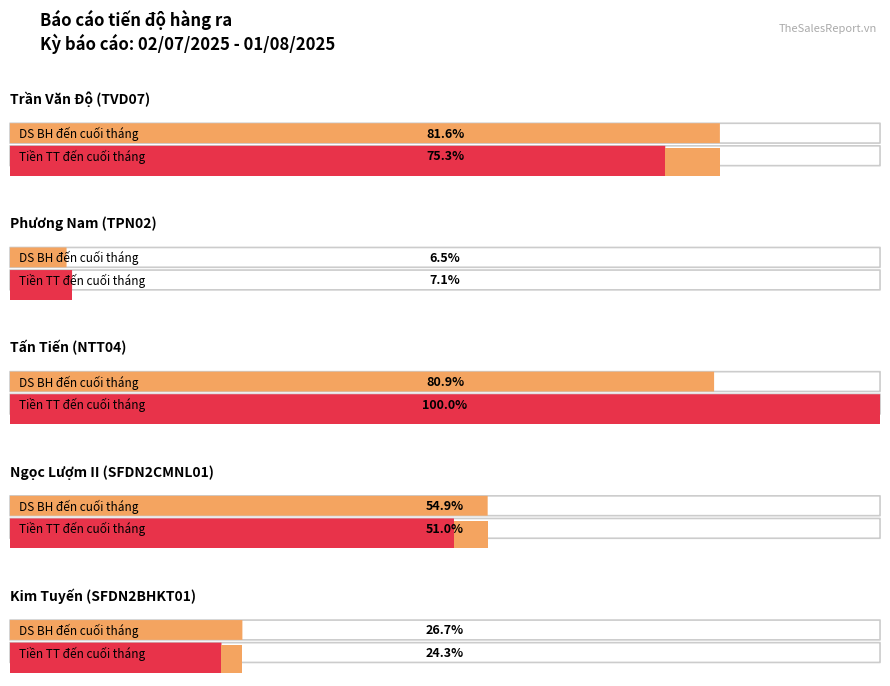

Which has a higher value, SFDN2BHKT01 or TPN02?

SFDN2BHKT01